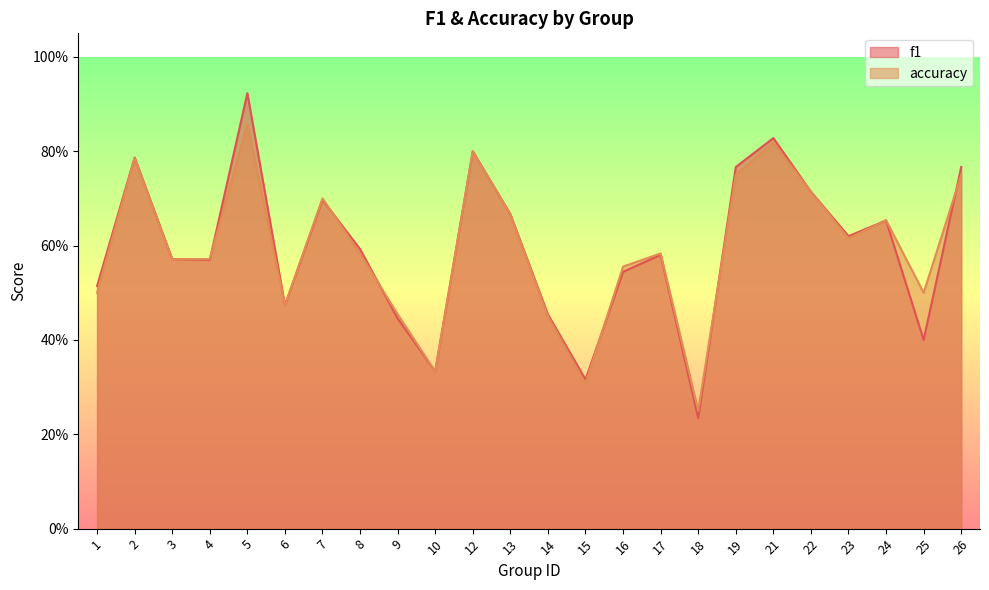

Which series changed the most between 9 and 19?

f1